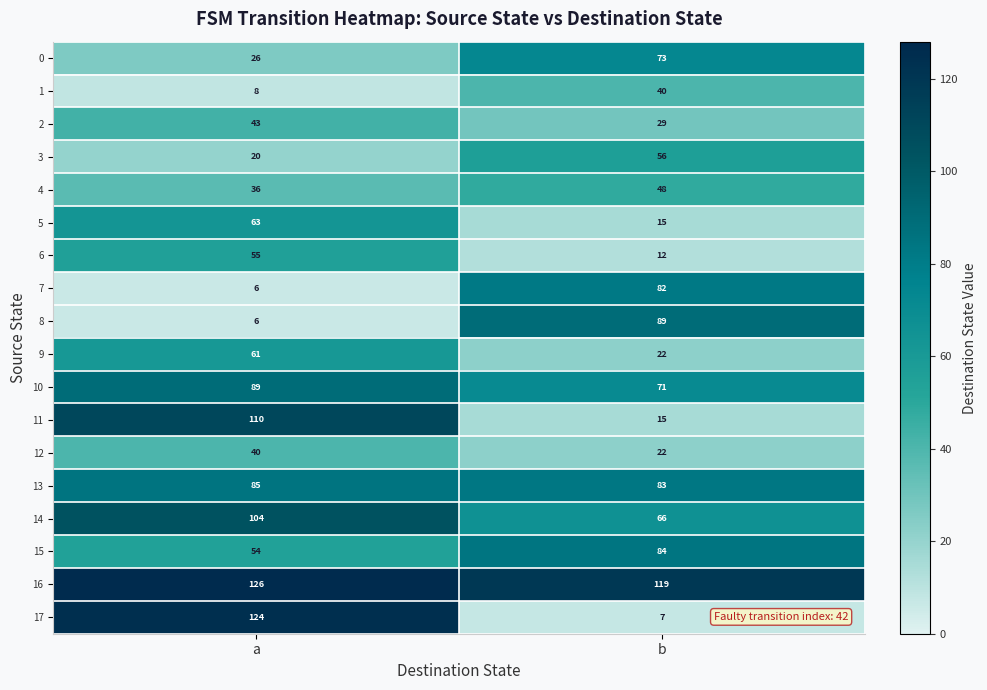

What is the average value of the 10 series?

80